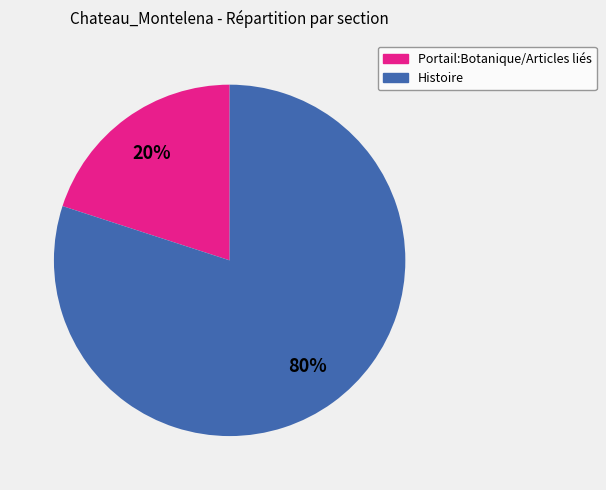

To the nearest percent, what percentage of the pie is Portail:Botanique/Articles liés?

20%